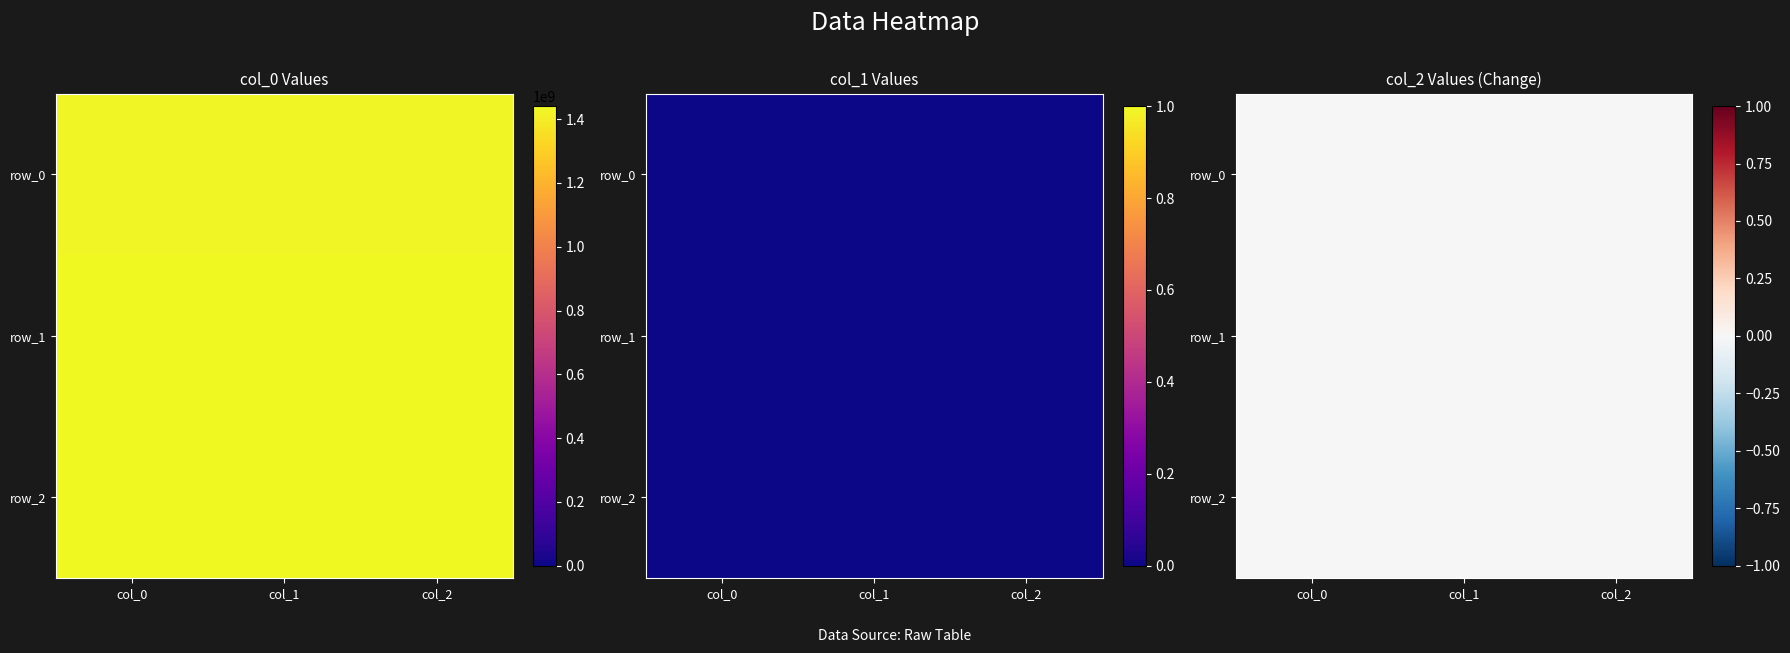

Which label corresponds to the largest value in the chart?

row_2